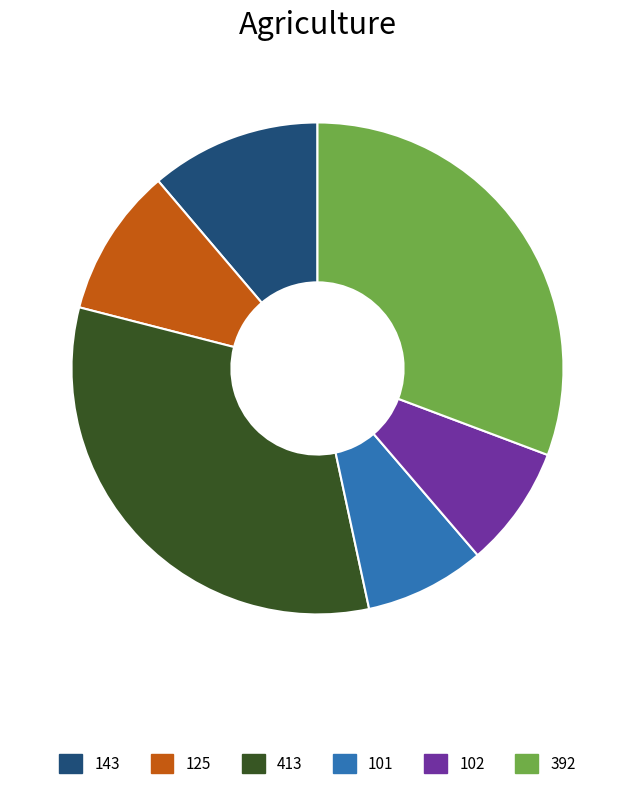

What is the largest slice in the pie chart?

413